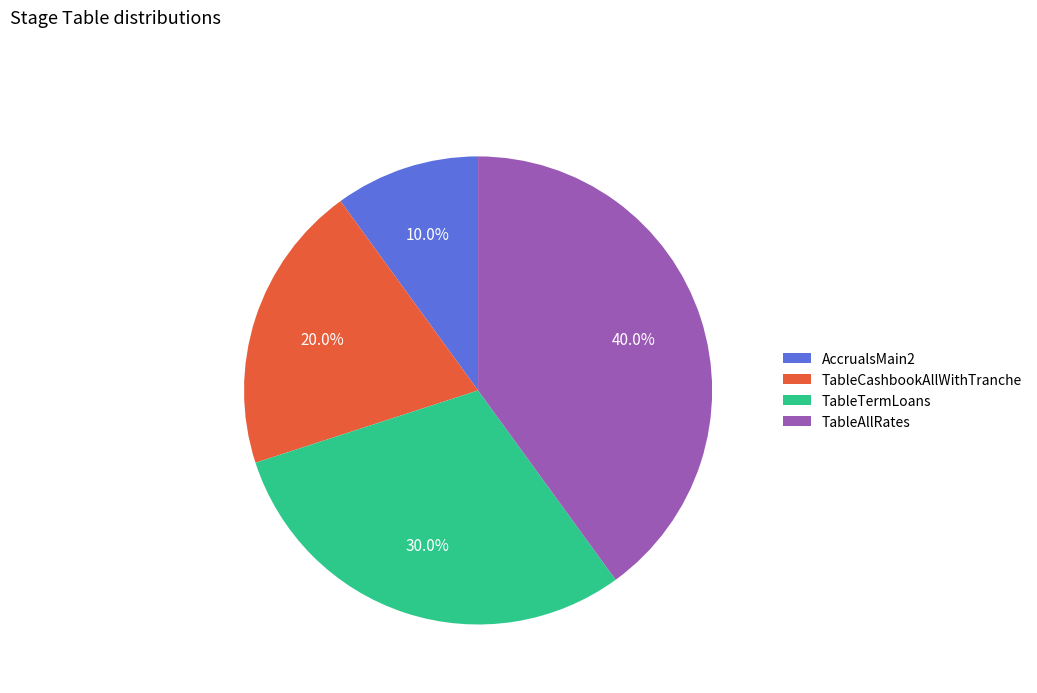

Does TableTermLoans account for over 50% of the chart?

No